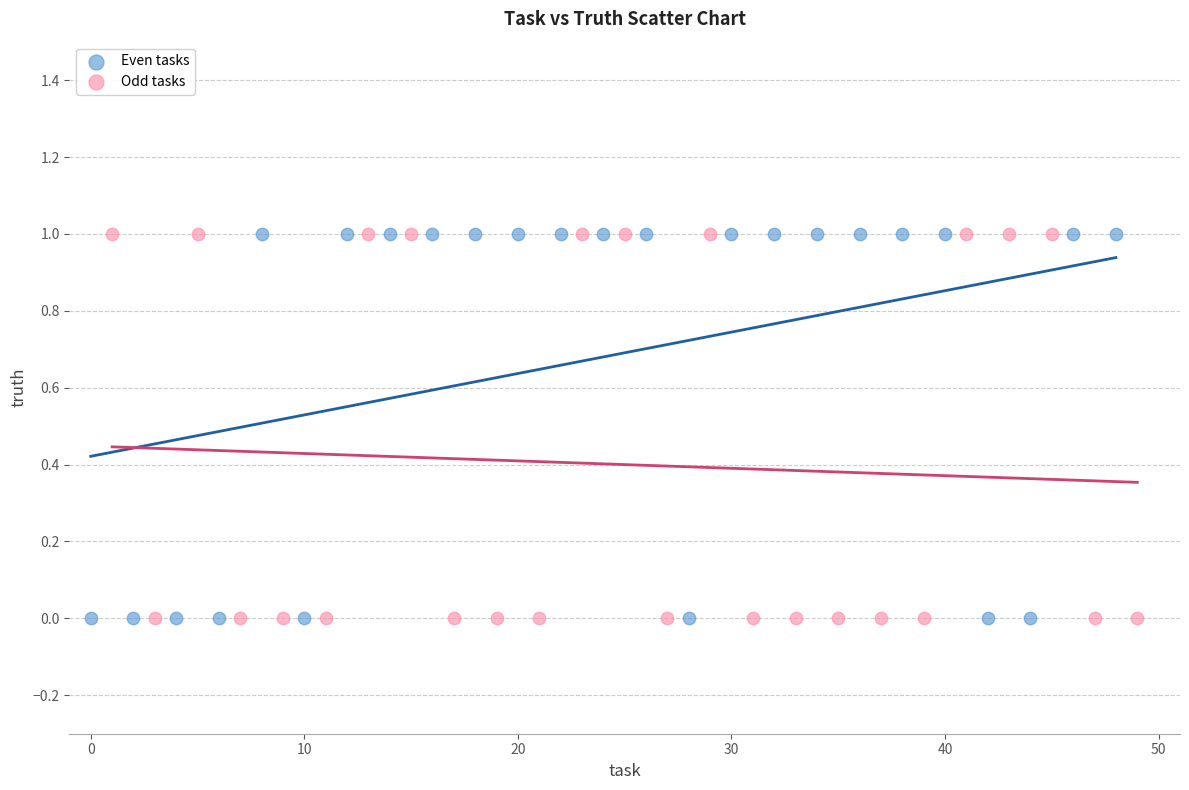

What are all the series names shown in the legend?

Even tasks, Odd tasks